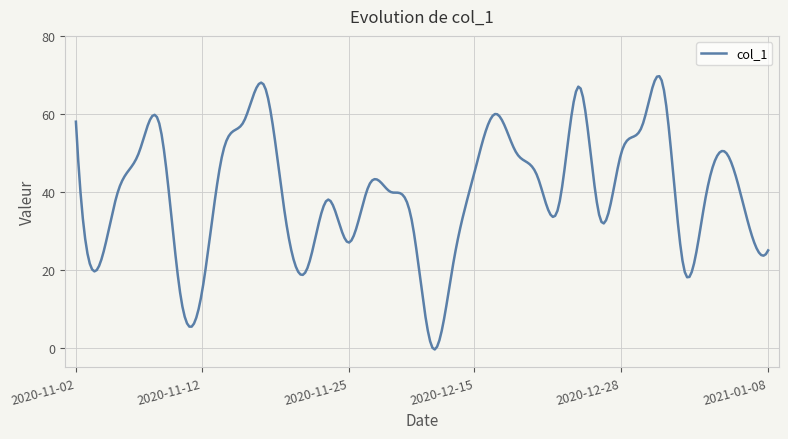

What is the difference between the maximum and minimum values?

70.1